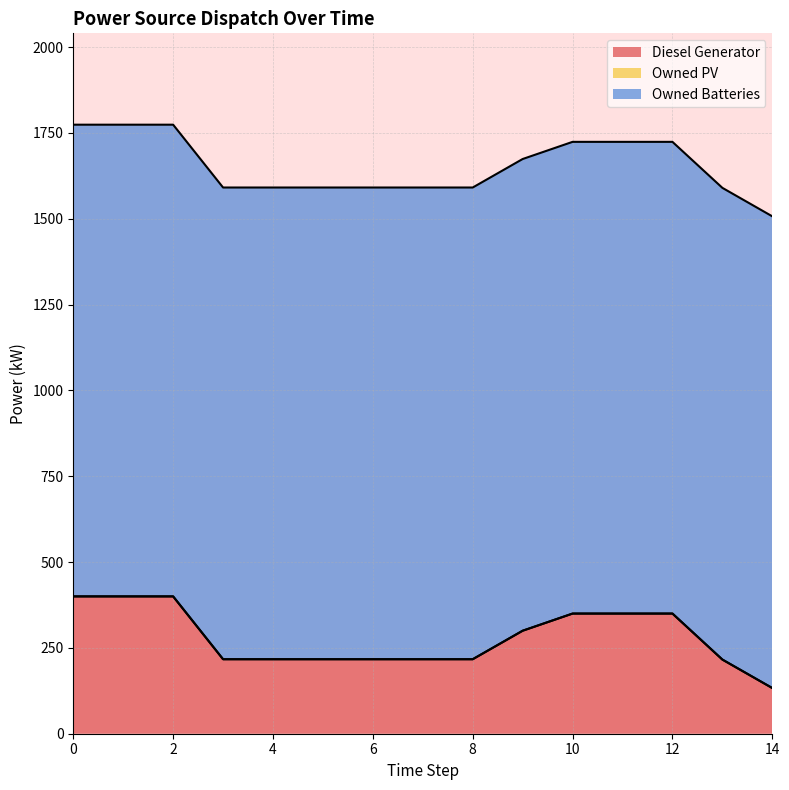

What is the total value across all series at 10?

1724